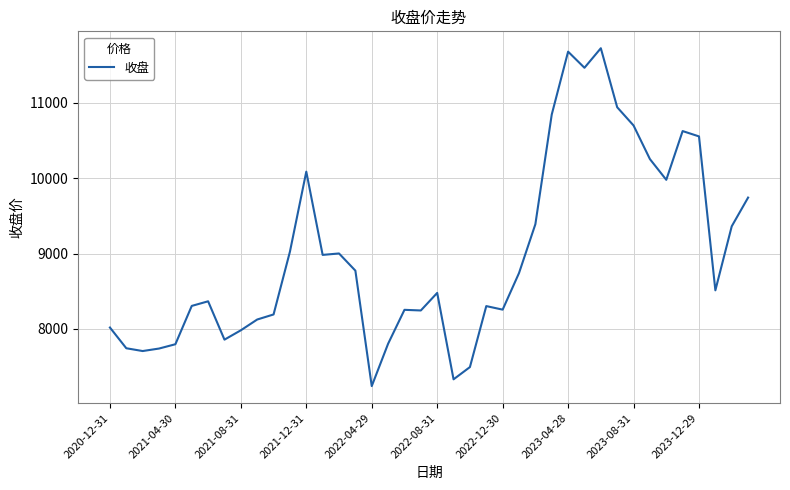

What is the difference between the maximum and minimum values?

4487.8